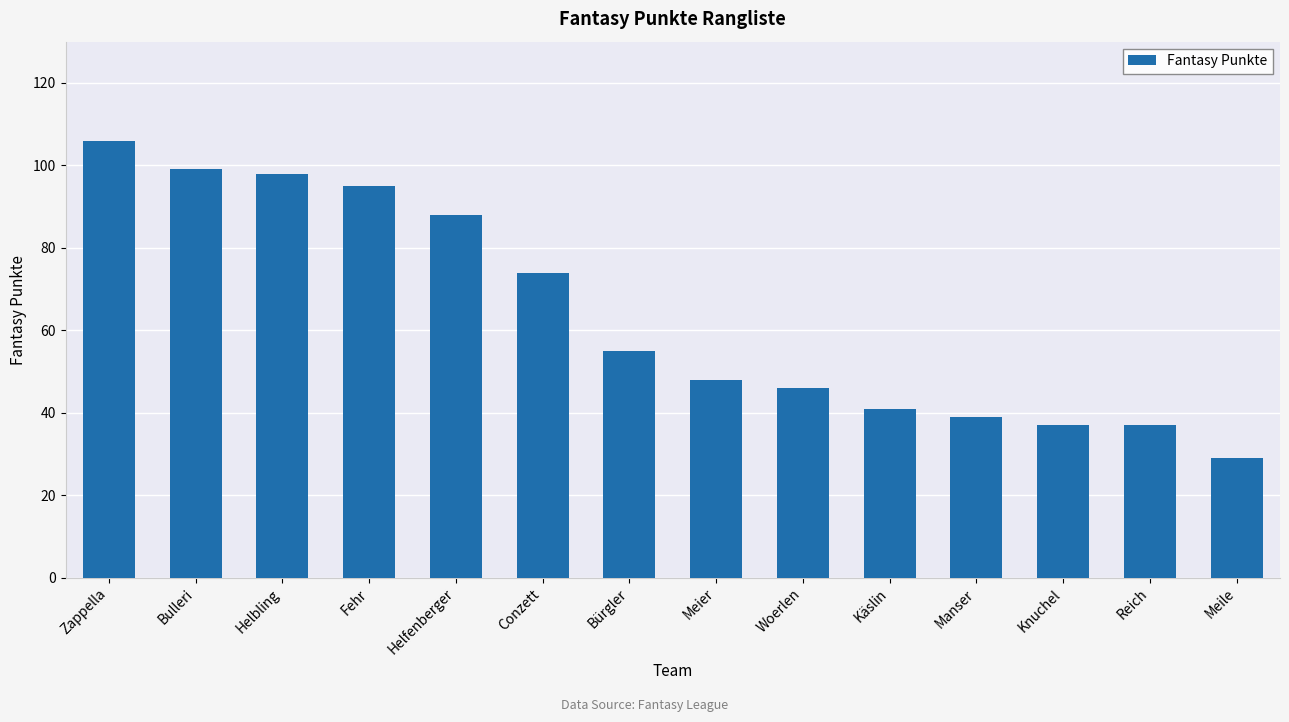

Count the number of categories in the chart.

14